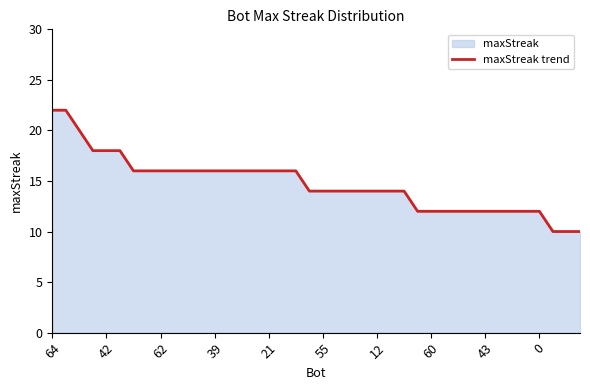

What is the label of the 39th point from the left?

38